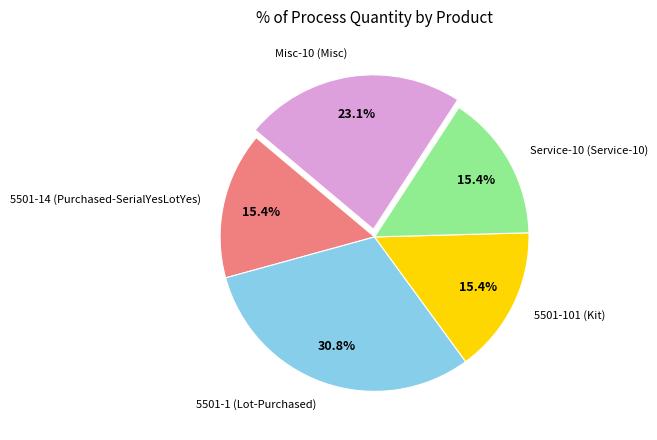

The Misc-10 (Misc) slice represents 28% of the pie. True or false?

False